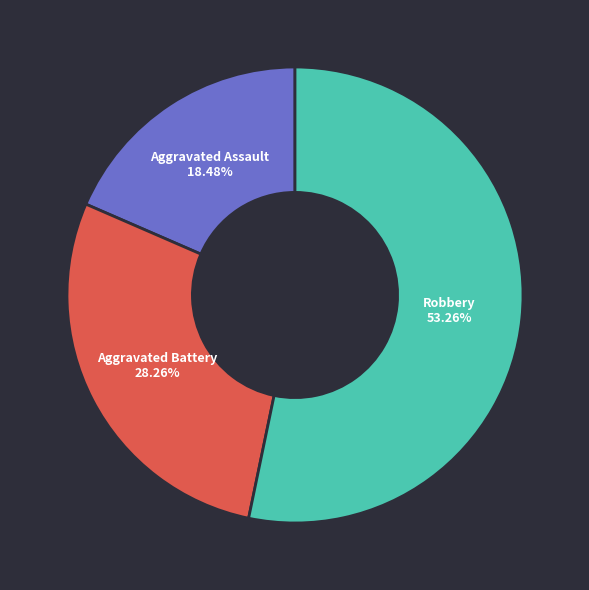

How many segments does this pie chart have?

3